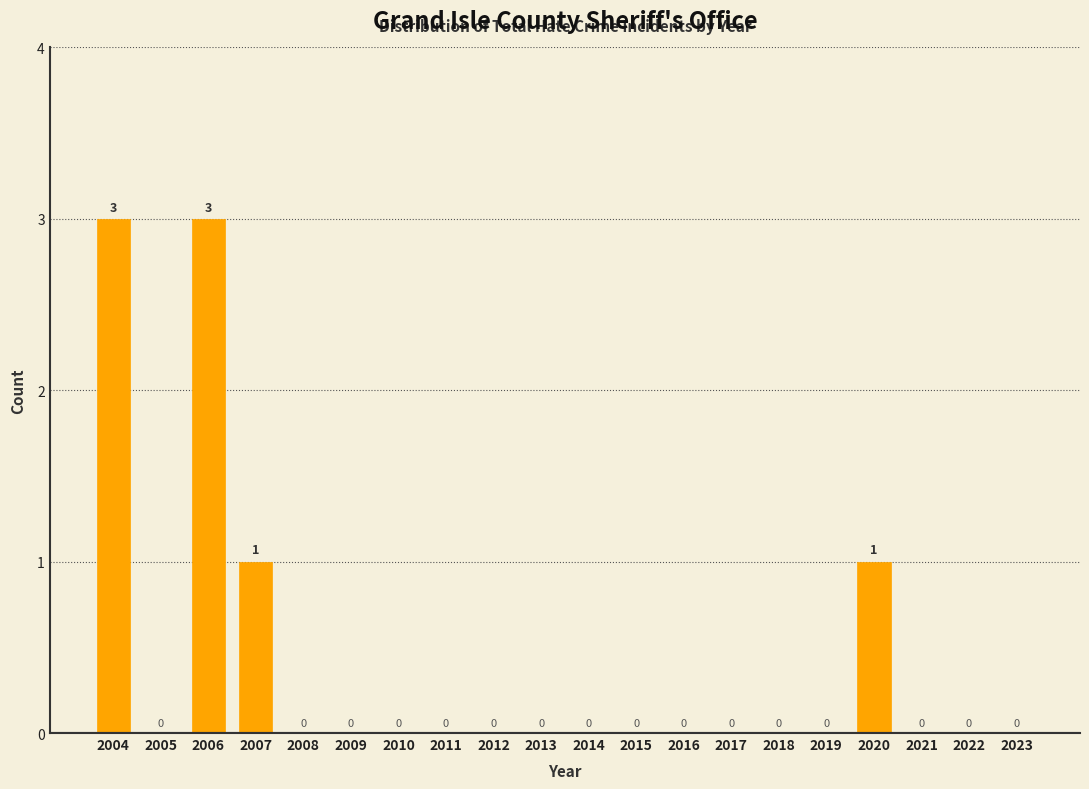

Reading right to left, list all the values displayed in this chart.

2023=0	2022=0	2021=0	2020=1	2019=0	2018=0	2017=0	2016=0	2015=0	2014=0	2013=0	2012=0	2011=0	2010=0	2009=0	2008=0	2007=1	2006=3	2005=0	2004=3